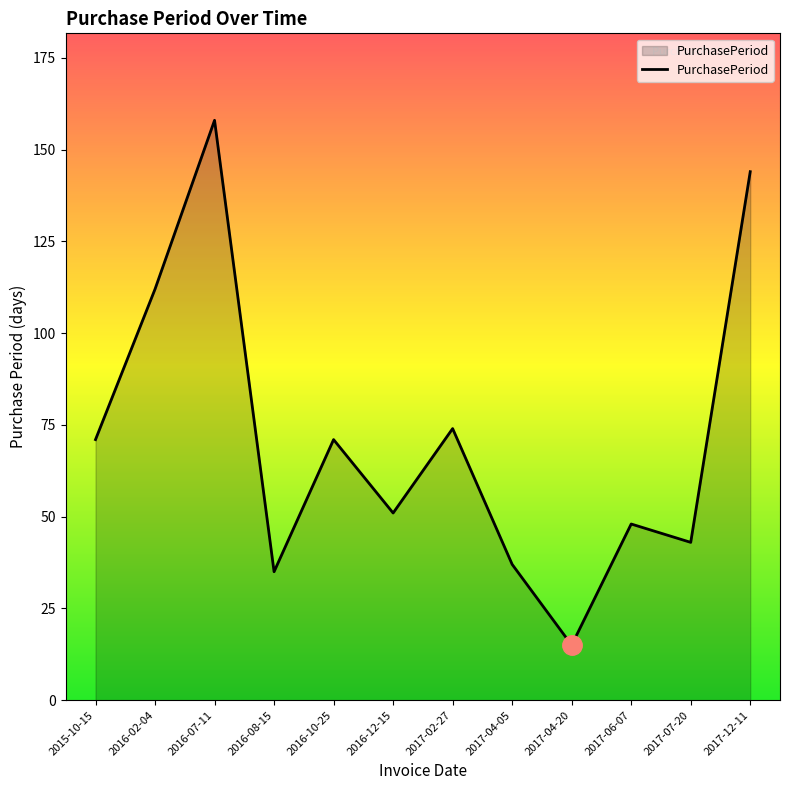

What is the ratio of the value at 2017-06-07 to the value at 2015-10-15?

0.7